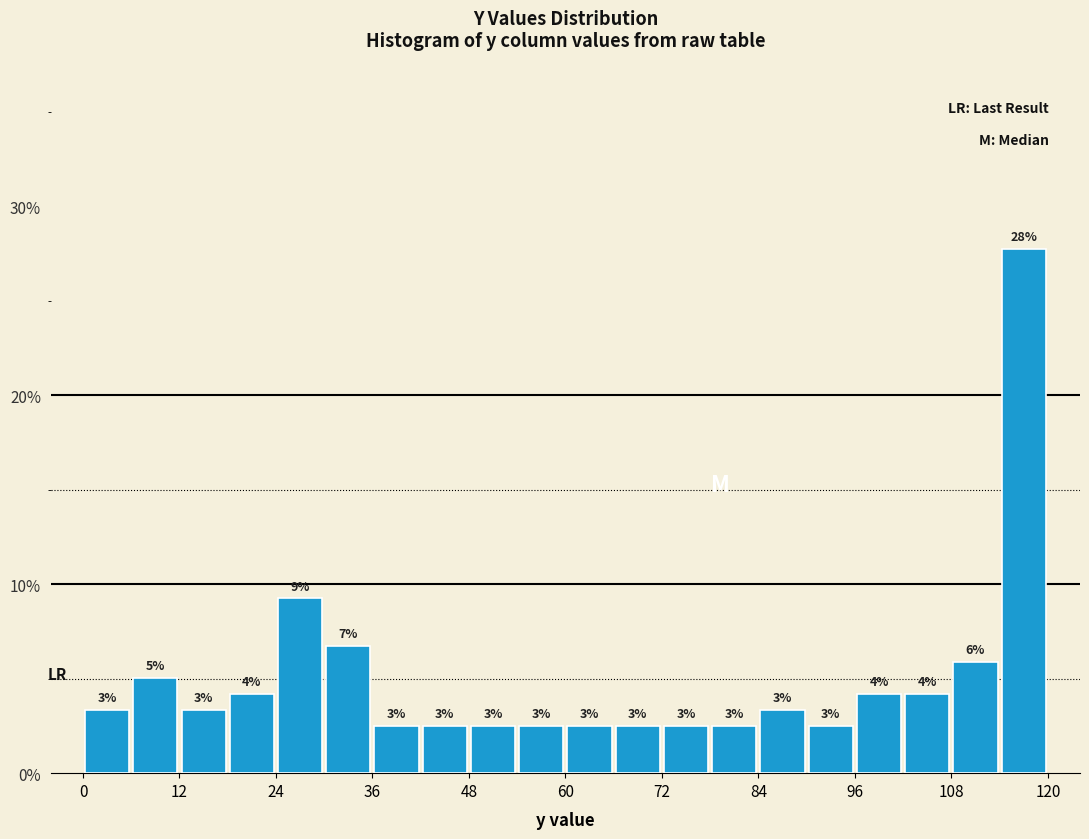

Read against the x-axis, roughly where is the centre of the tallest bar?

118